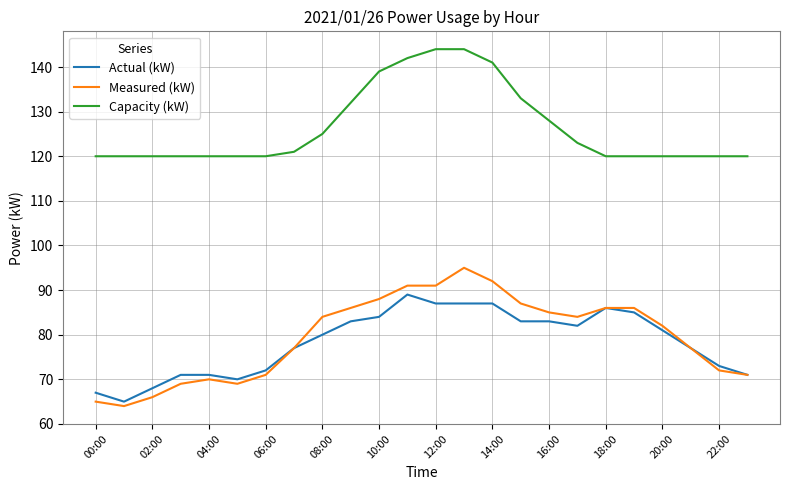

Which series has the largest total across all categories?

Capacity (kW)